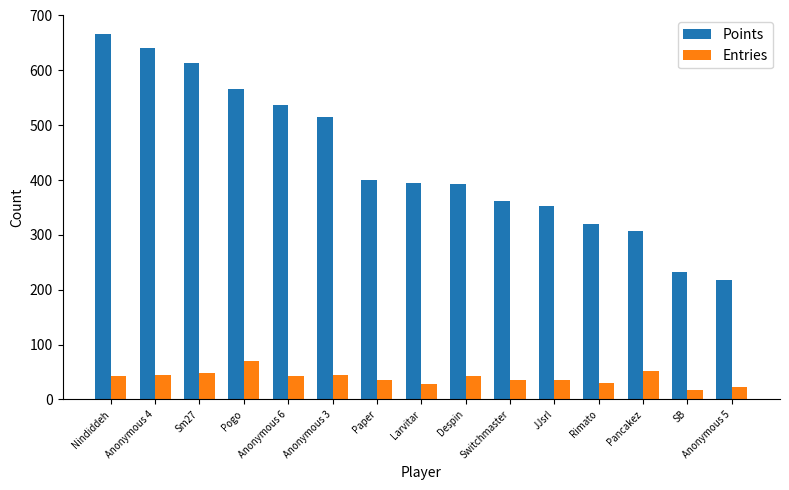

At which category does the chart reach its peak across all series?

Nindiddeh